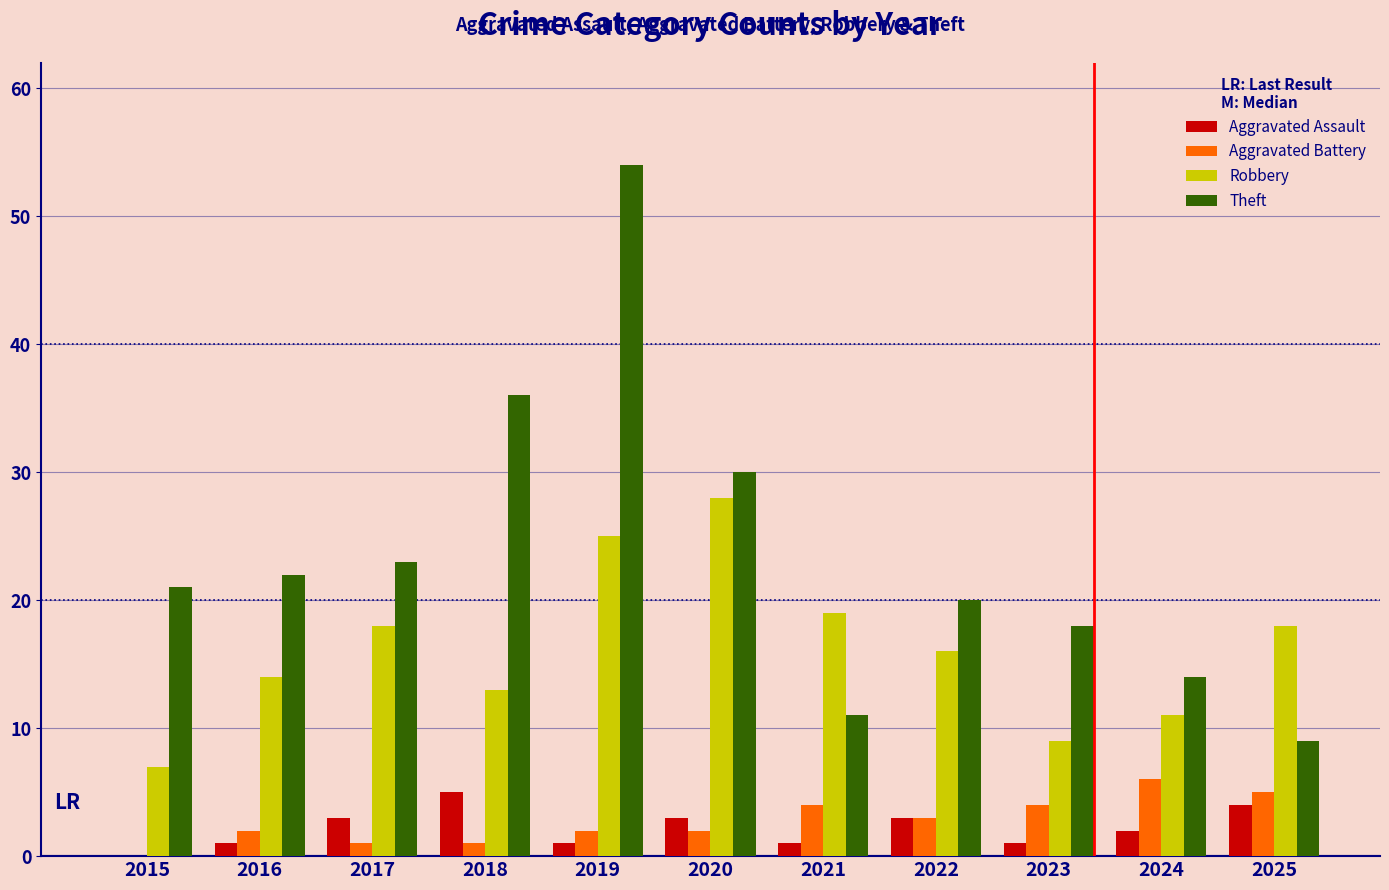

At which category is the sum across all series the highest?

2019